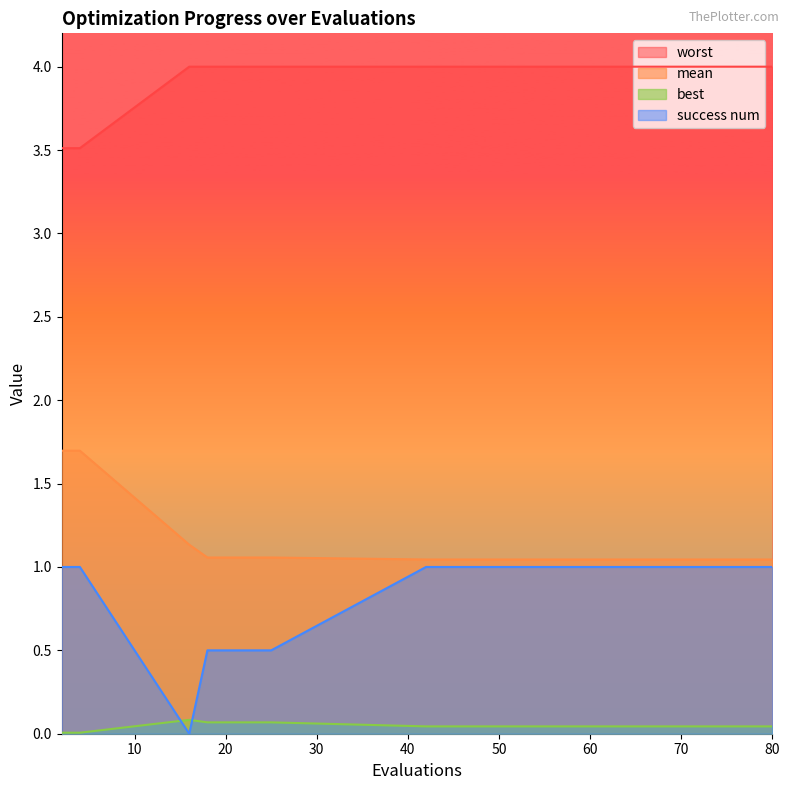

True or false: worst and success num intersect in this chart.

False